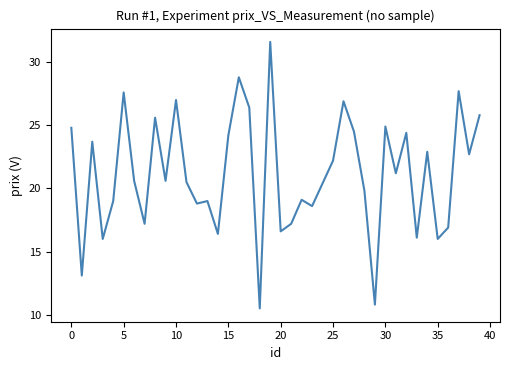

How many values are below 20?

17